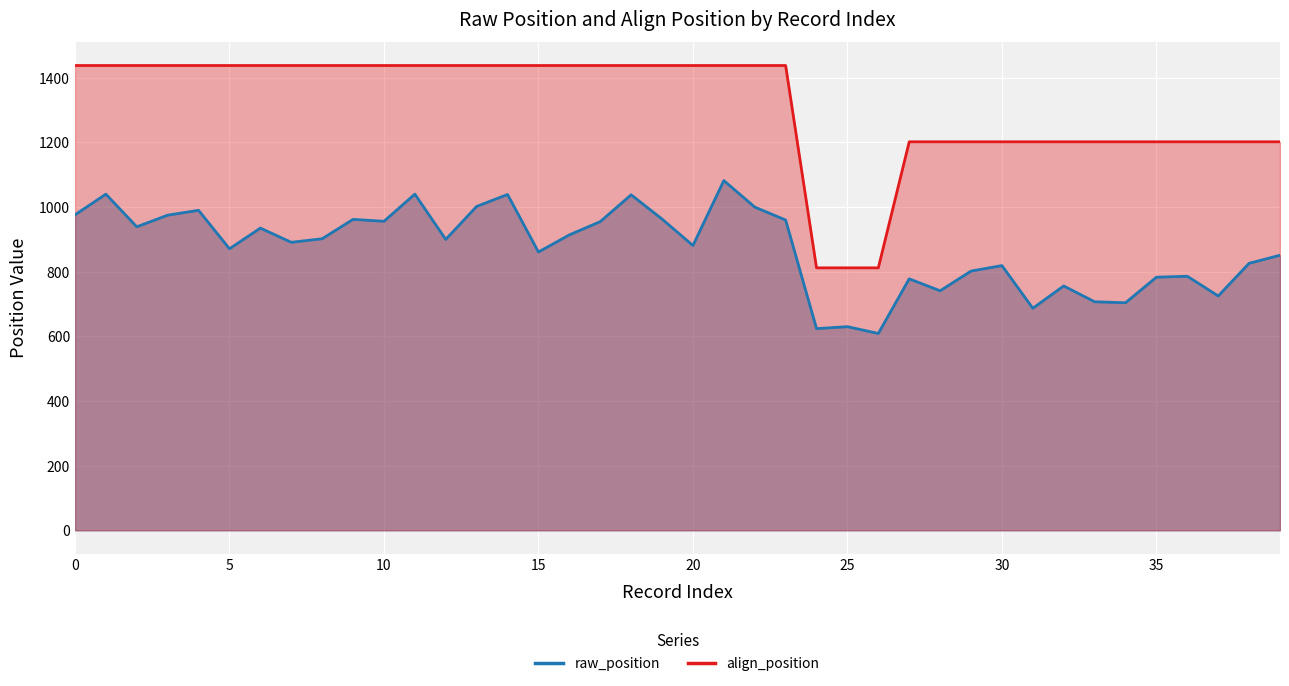

Which series has the largest total across all categories?

align_position